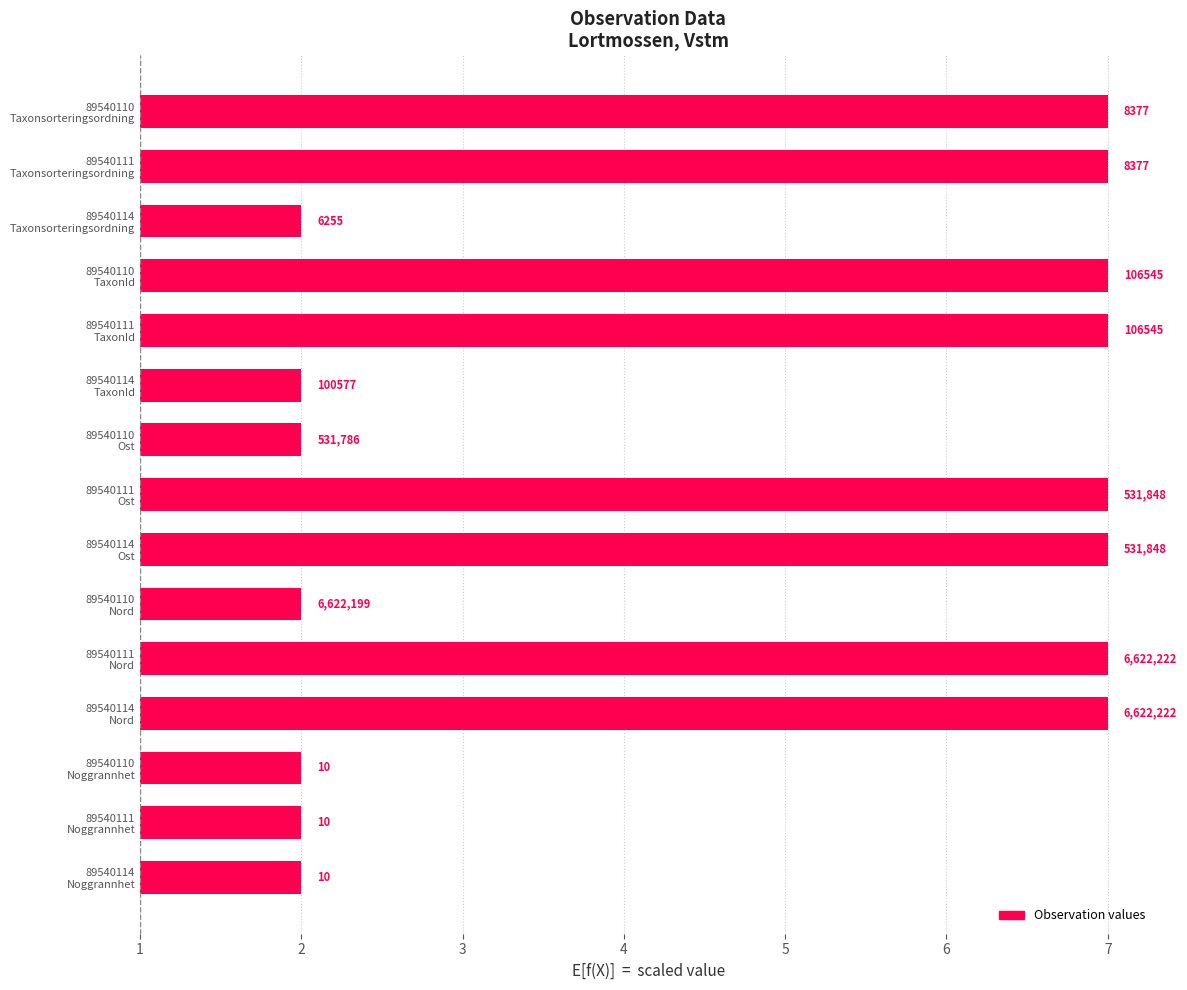

What is the average value?

4